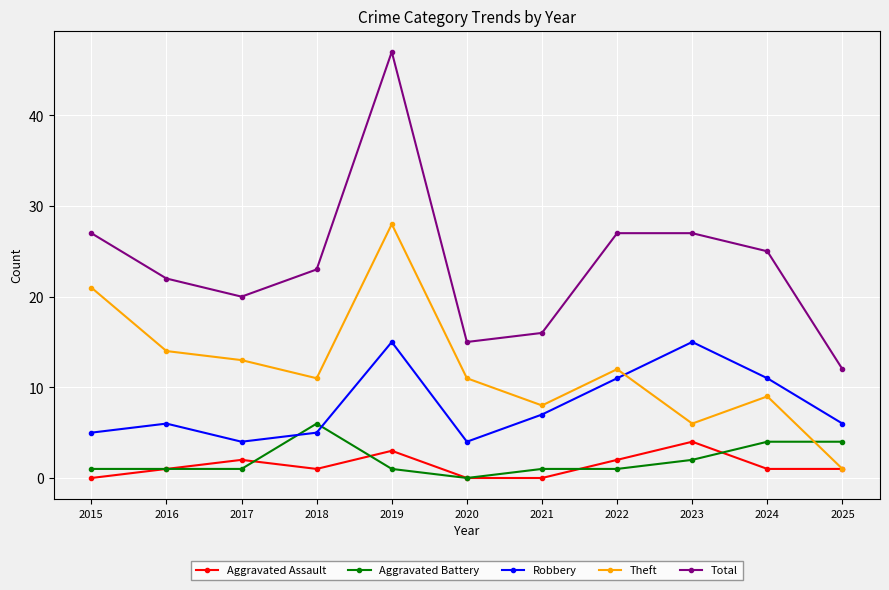

What is the difference between the Theft values at 2024 and 2019?

19